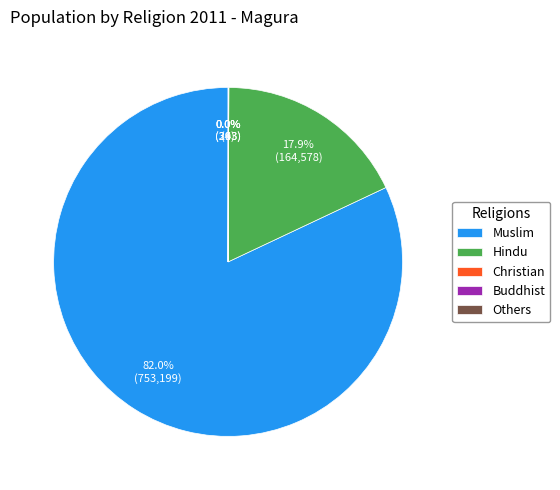

Which slice is the largest?

Muslim